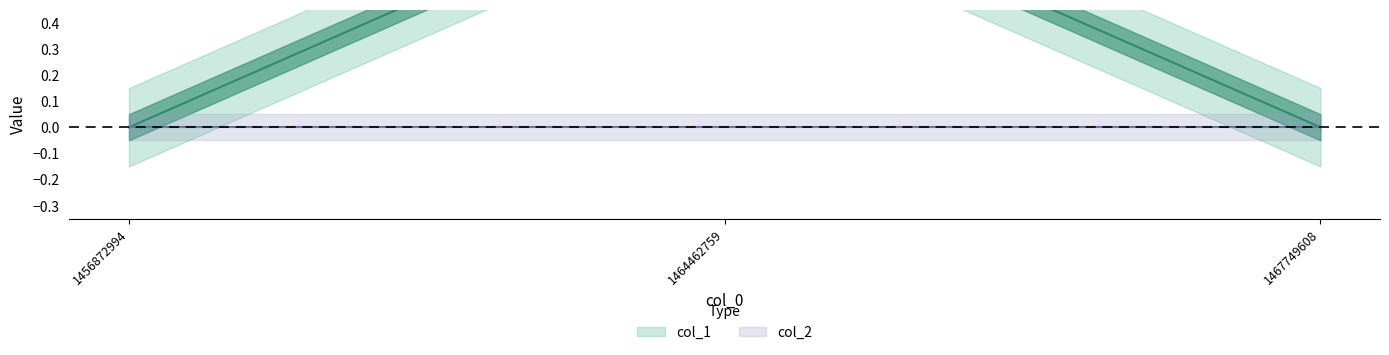

Count the values in the range 0 to 1.

3